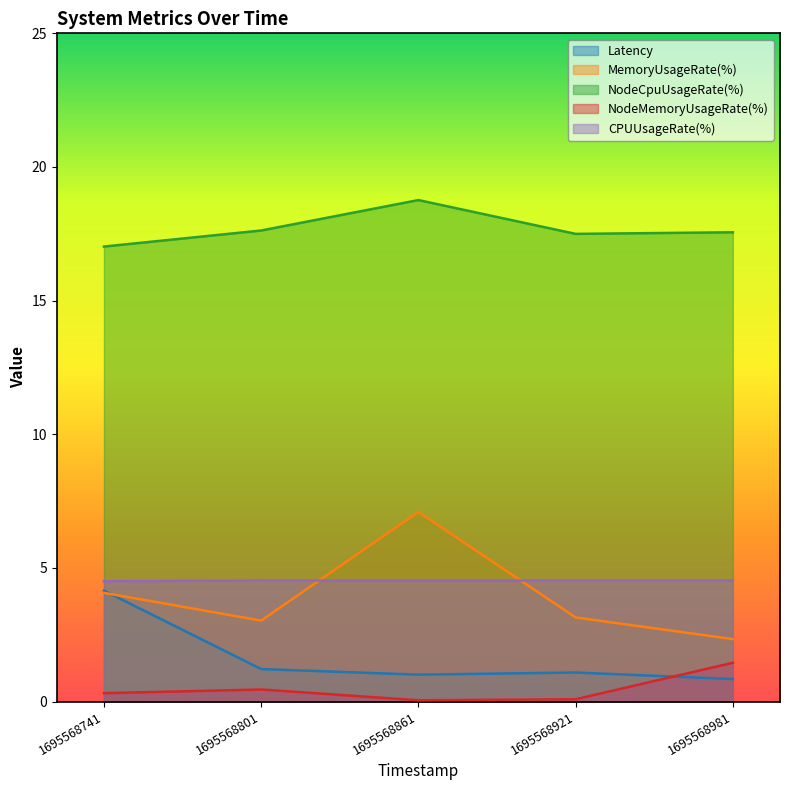

What is the value of the CPUUsageRate(%) point at the 2nd from the left?

4.5